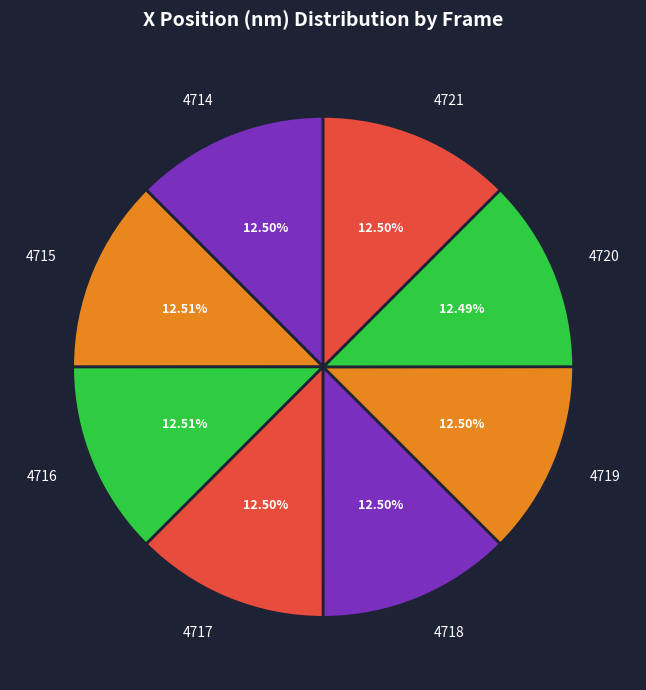

Combined, do 4721 and 4715 account for over 50%?

No